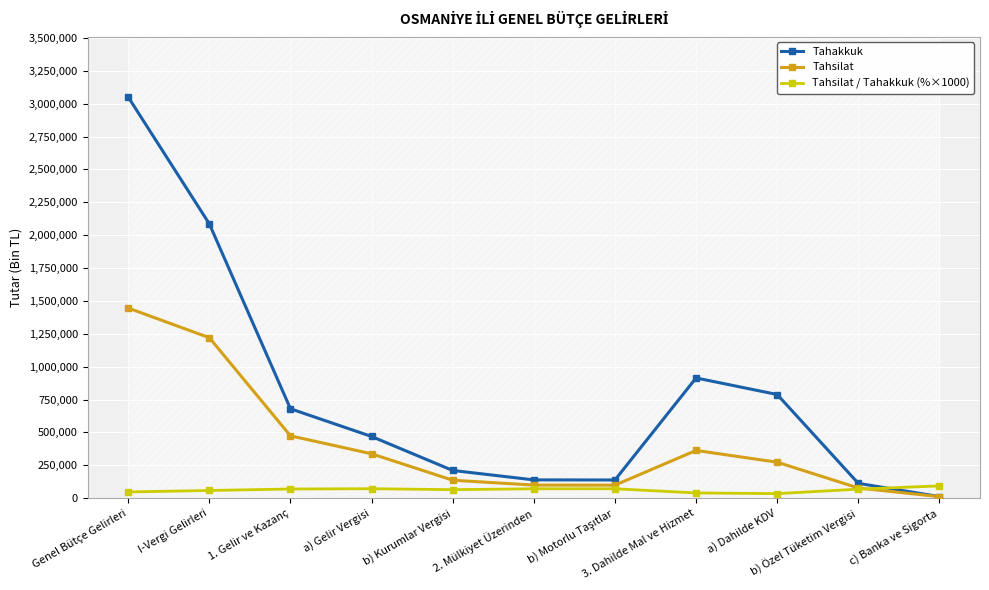

At which label does Tahsilat / Tahakkuk (%×1000) reach its minimum?

a) Dahilde KDV